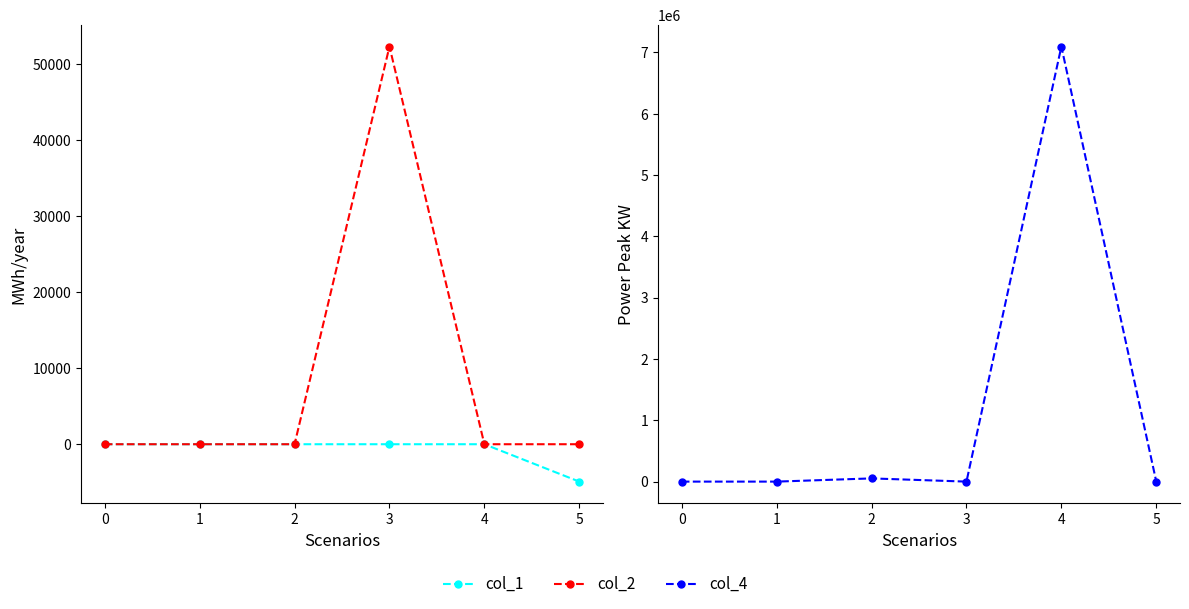

Rank the series at 1 from lowest to highest value.

col_1, col_2, col_4